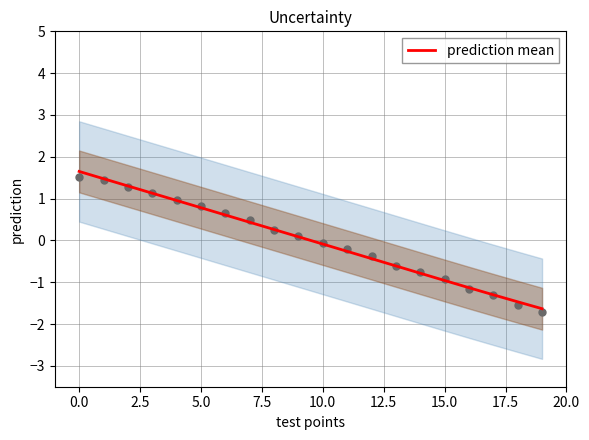

What is the highest value of the prediction mean series?

1.6